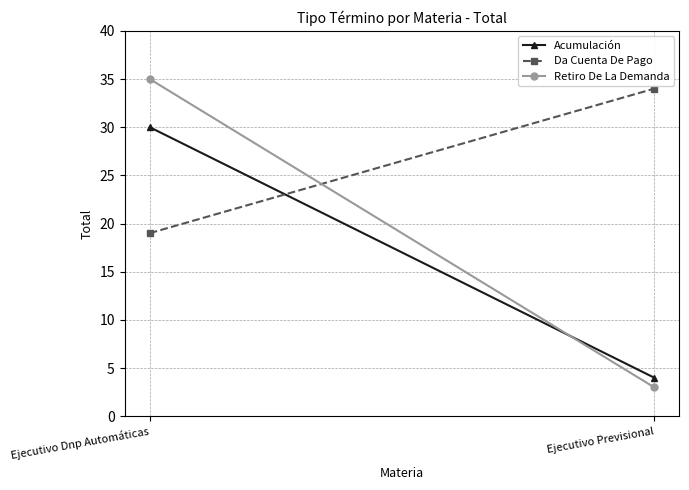

List the series in order of their peak value, highest first.

Retiro De La Demanda, Da Cuenta De Pago, Acumulación